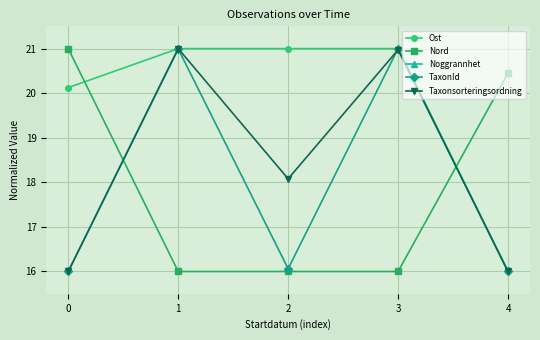

True or false: Ost has a value of 21.0 at 3.

True